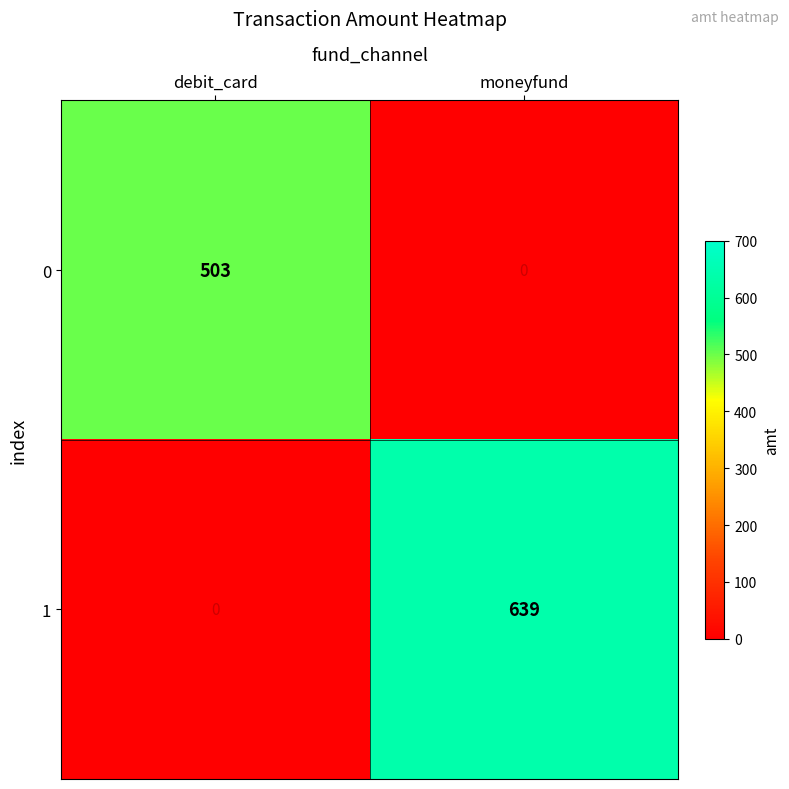

What is the difference between the highest and lowest values at moneyfund?

639